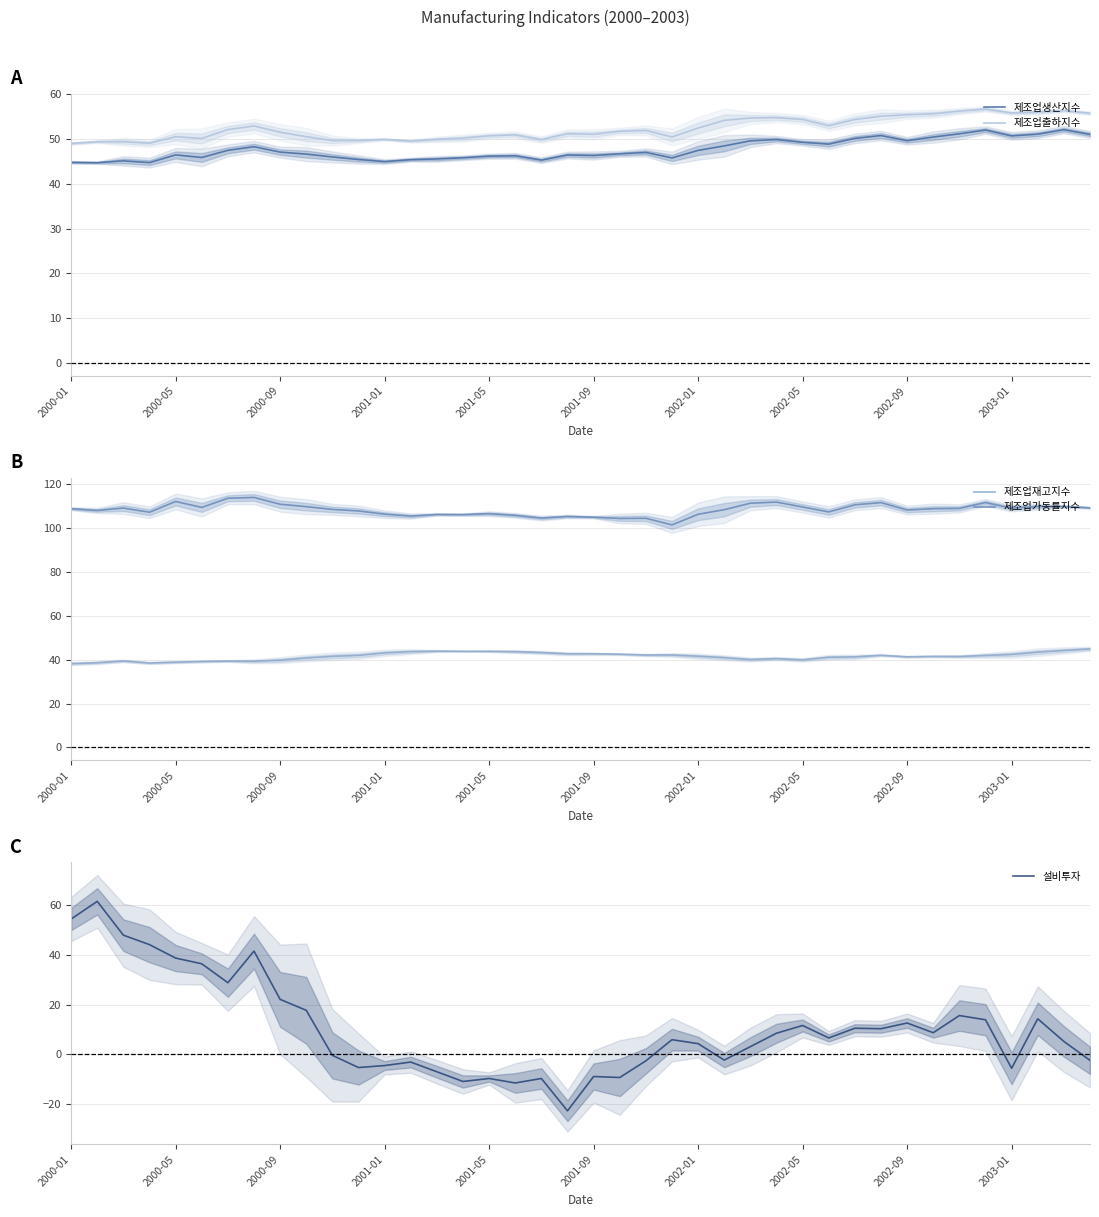

How many categories are shown in the chart?

40